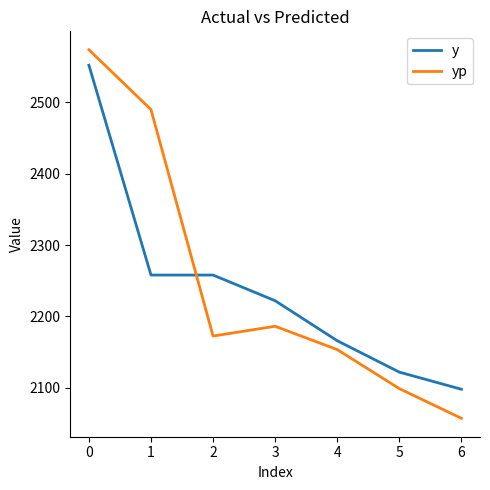

At which label does y first exceed 2222?

0